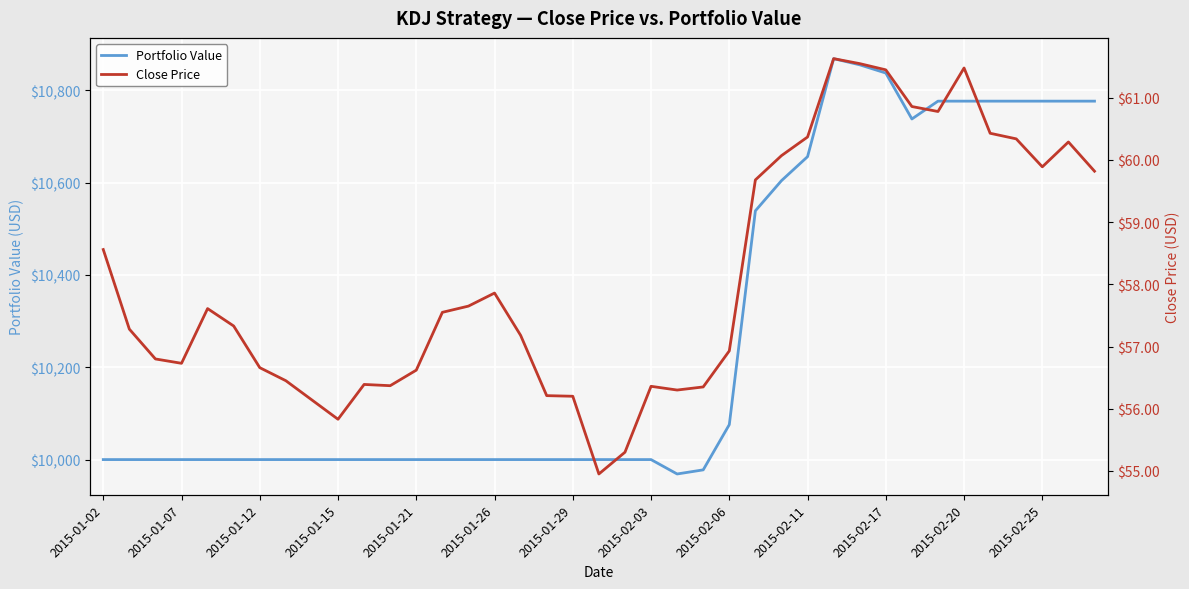

How many data points in Close Price are less than 57?

17